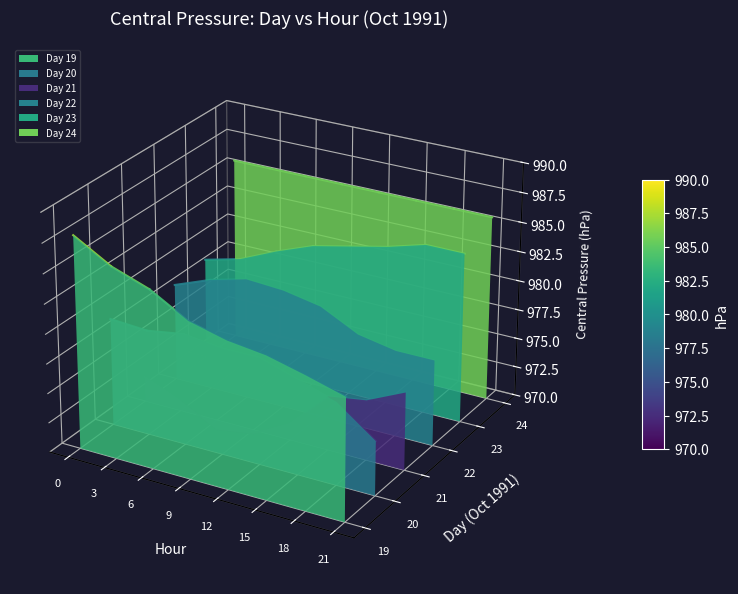

Between 6 and 9, which series saw the biggest shift?

Day 19